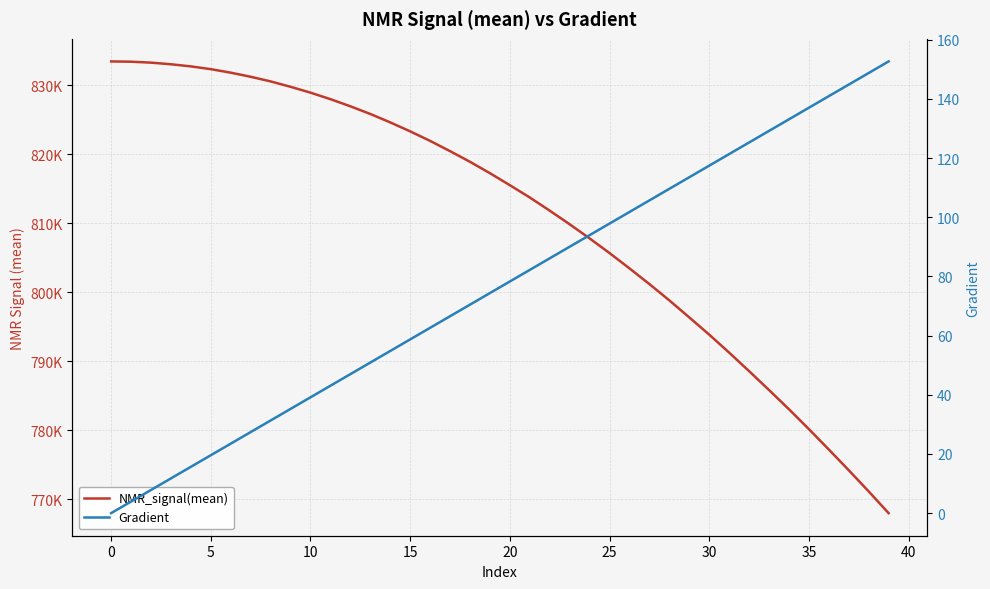

True or false: Gradient has more than 1 interior local peaks.

False